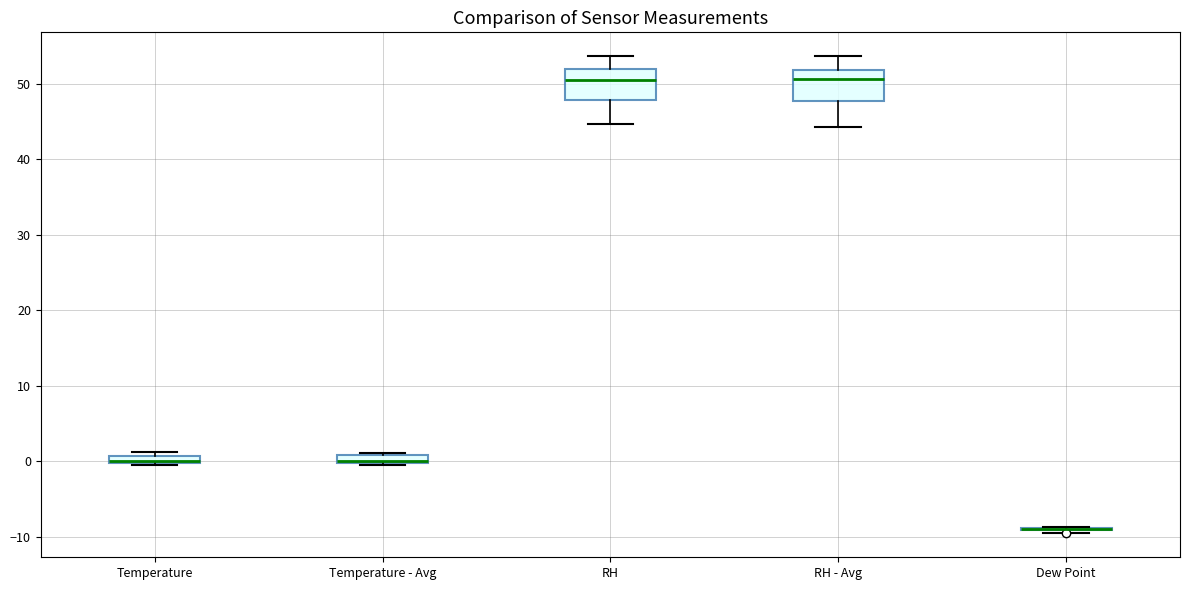

Where does the lower whisker of the box for RH - Avg end on the y-axis? The values are not printed on the chart, so give them approximately, as read against the axis.

44